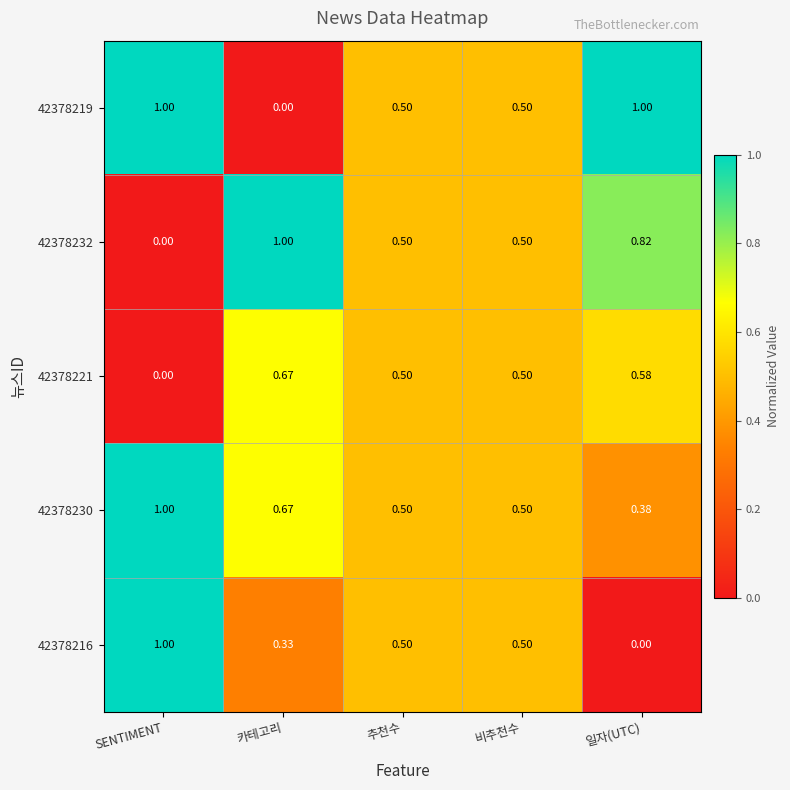

At how many categories does at least one series exceed 0?

5